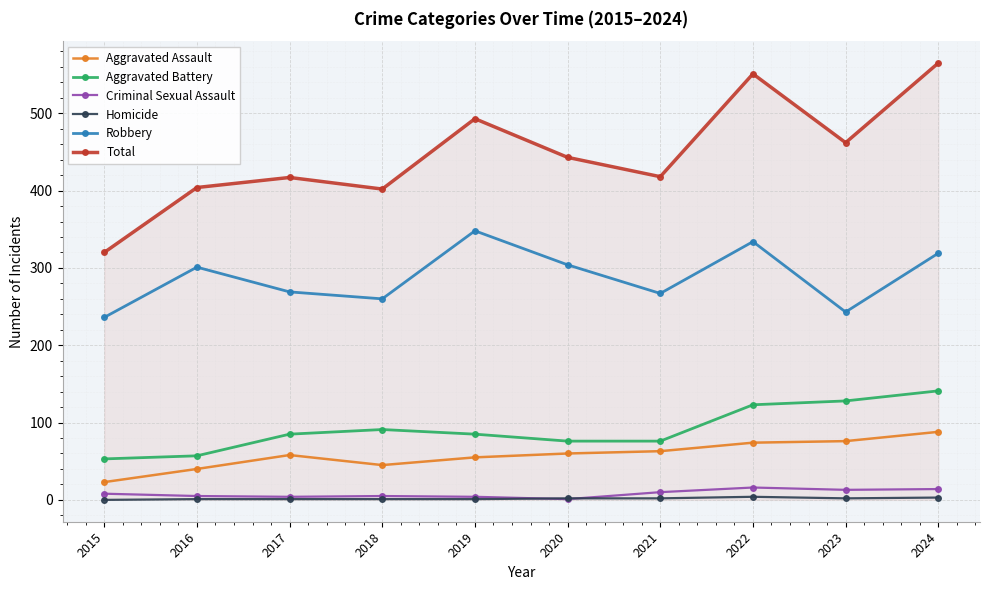

True or false: Aggravated Battery and Criminal Sexual Assault cross at least once.

False